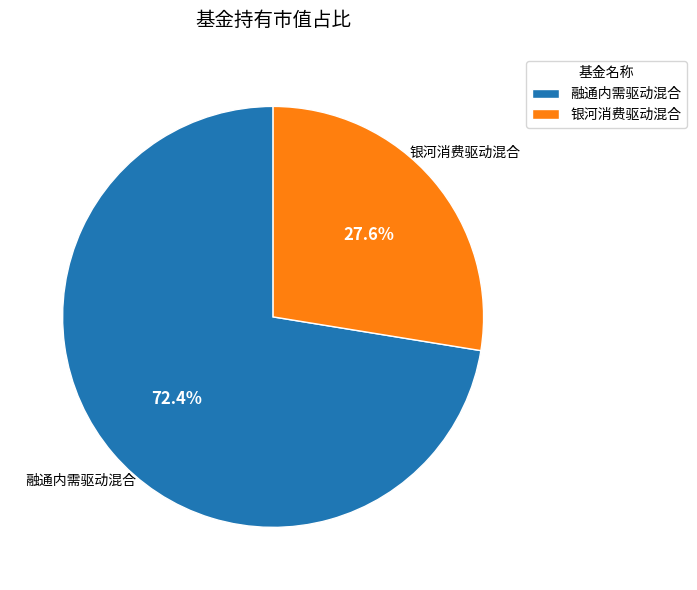

How many slices are in this pie chart?

2